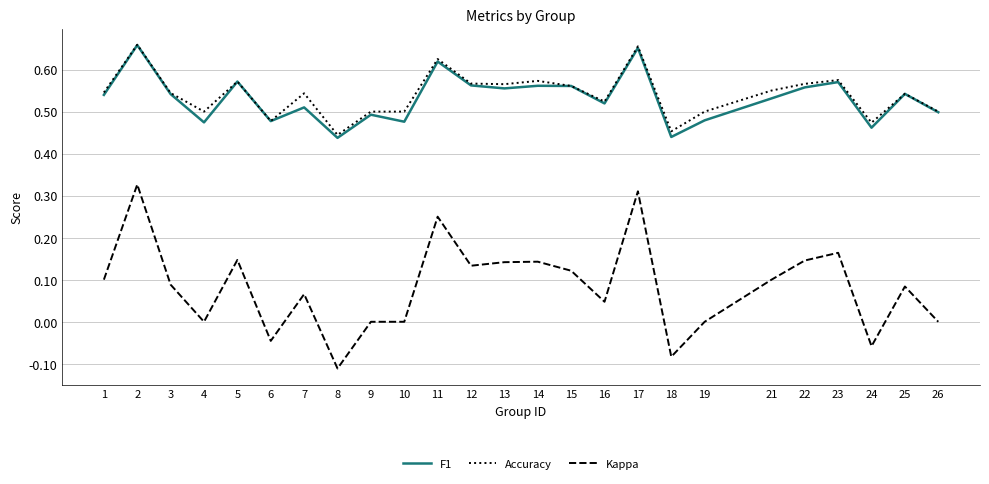

Which category has the lowest value across all series?

8